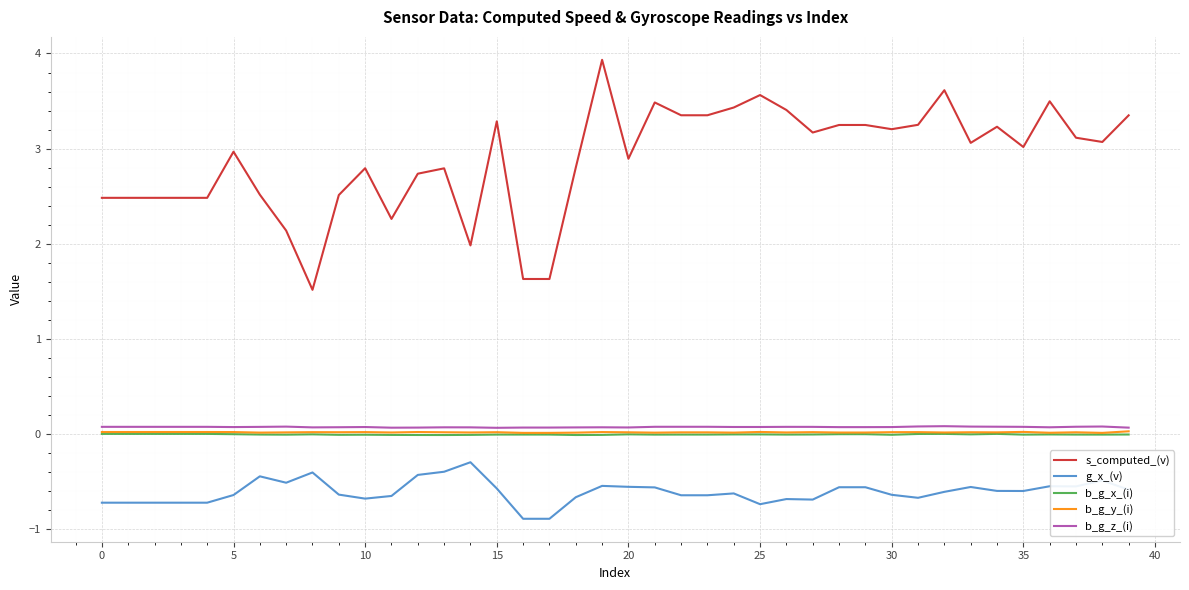

What is the maximum value shown in the chart?

3.9